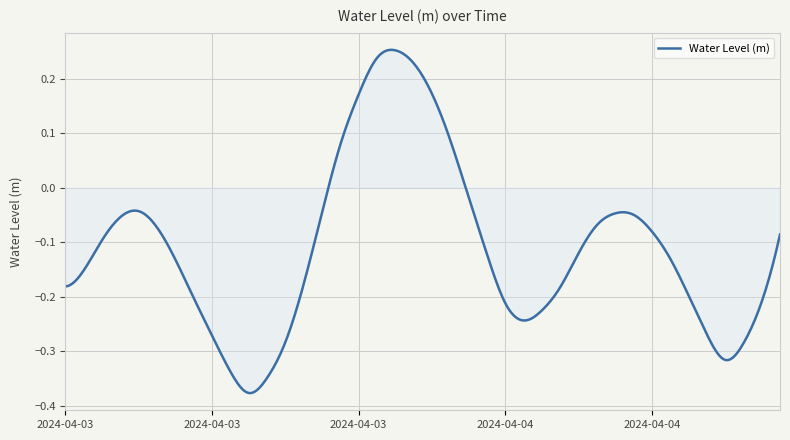

What is the difference between the maximum and minimum values?

0.6